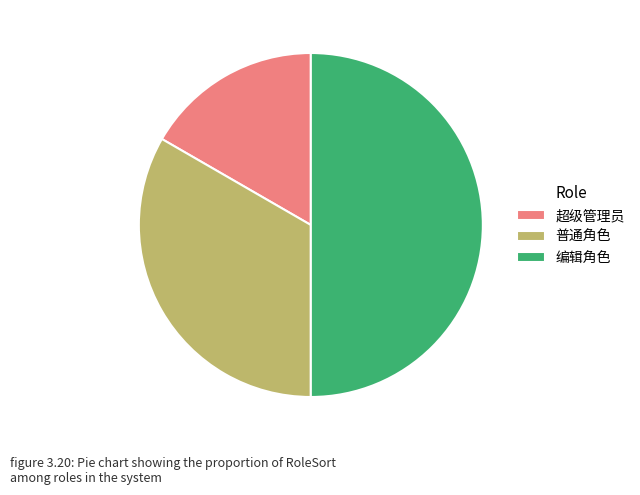

How many segments does this pie chart have?

3